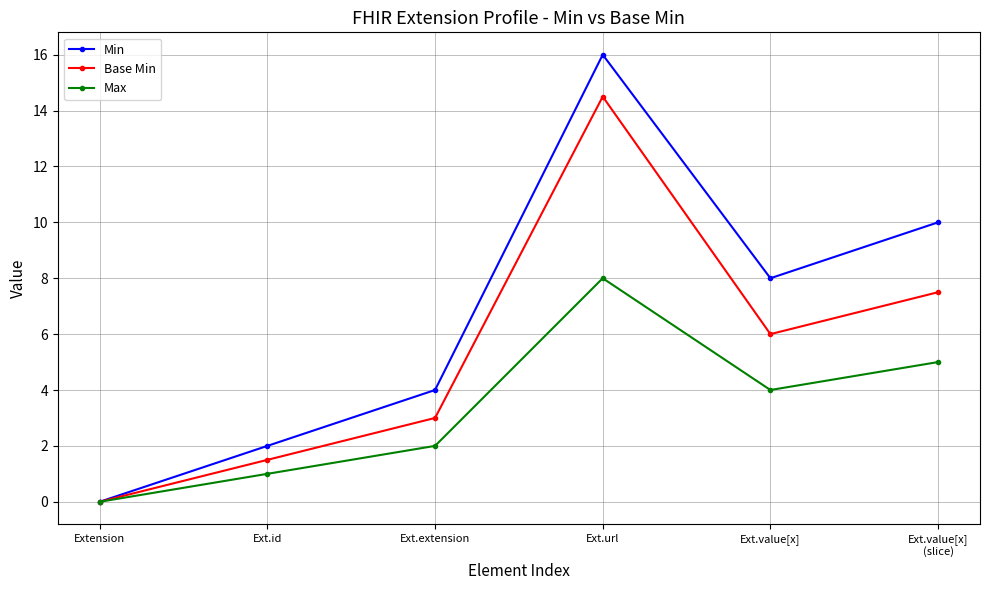

The Base Min series shows 7.5 at Ext.value[x]
(slice). True or false?

True